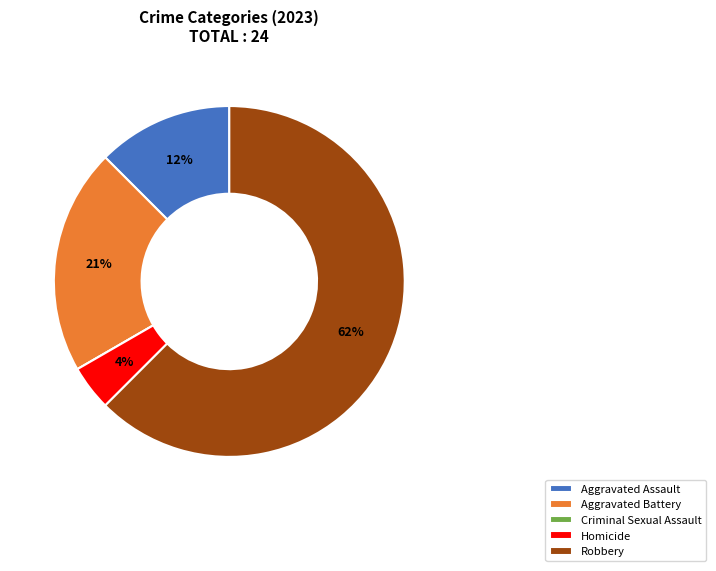

What is the majority slice?

Robbery